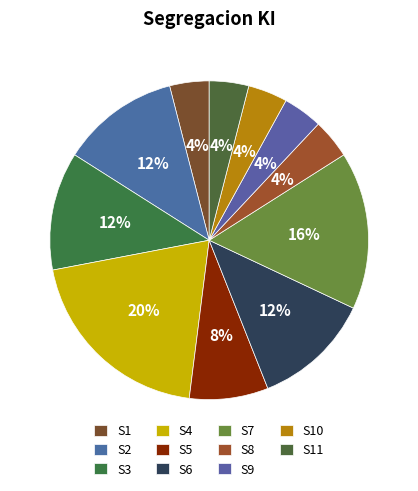

To the nearest percent, what is the combined percentage of S9 and S3?

16%